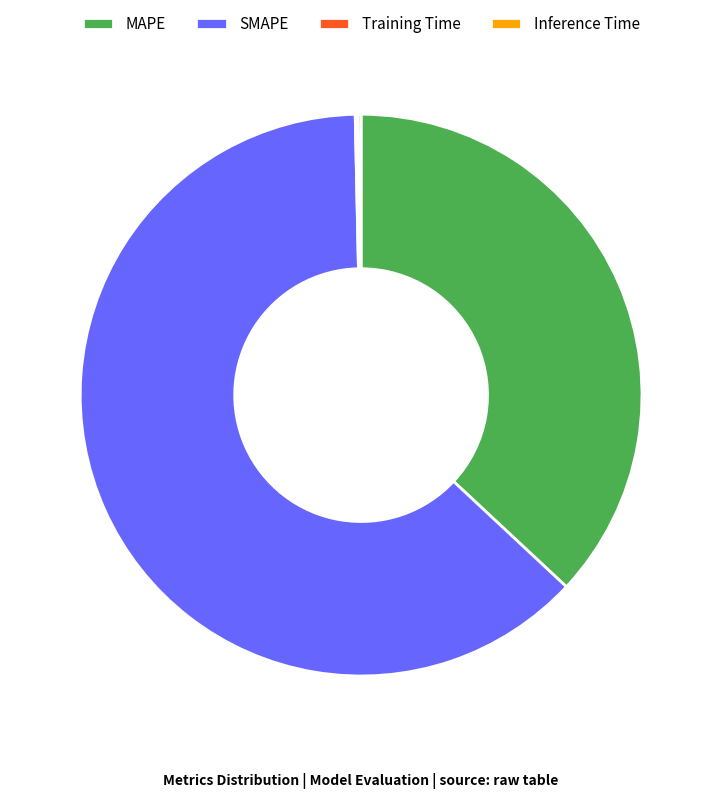

True or false: SMAPE accounts for 76% of the total.

False